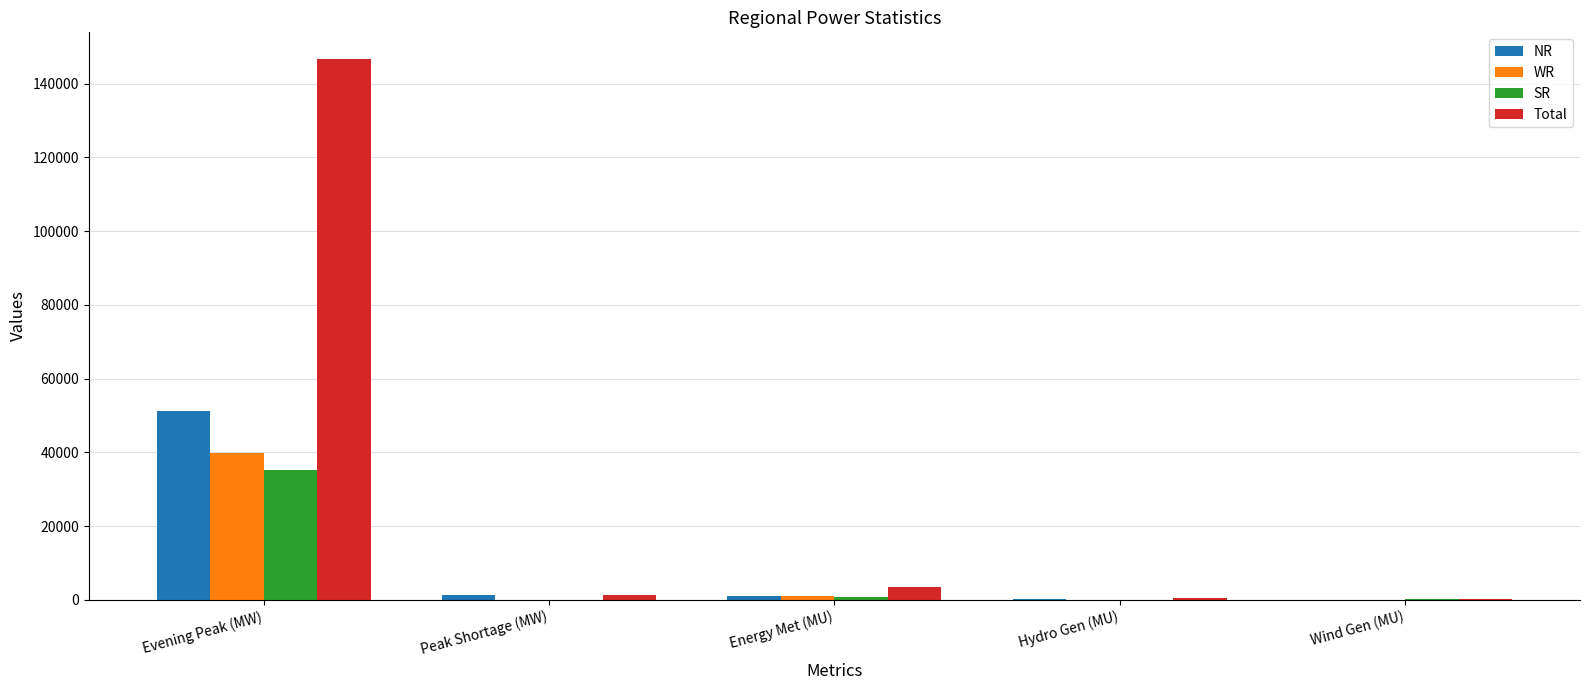

Which series has the largest total across all categories?

Total